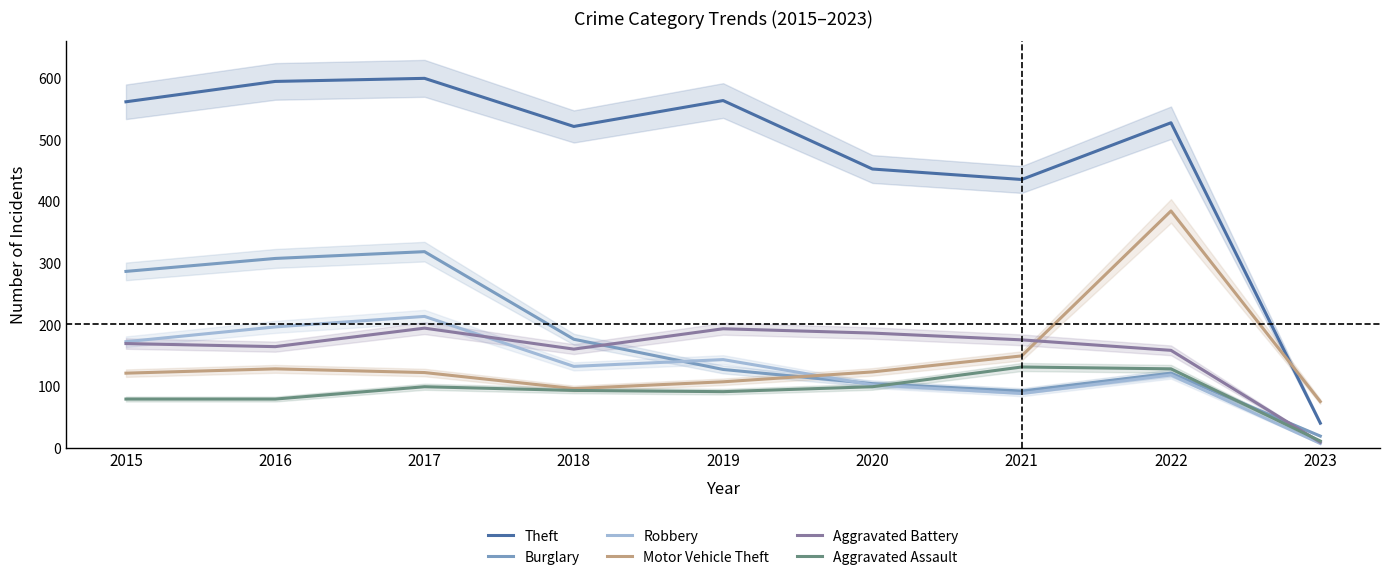

In Aggravated Assault, how many points are higher than both neighbors (excluding endpoints)?

2